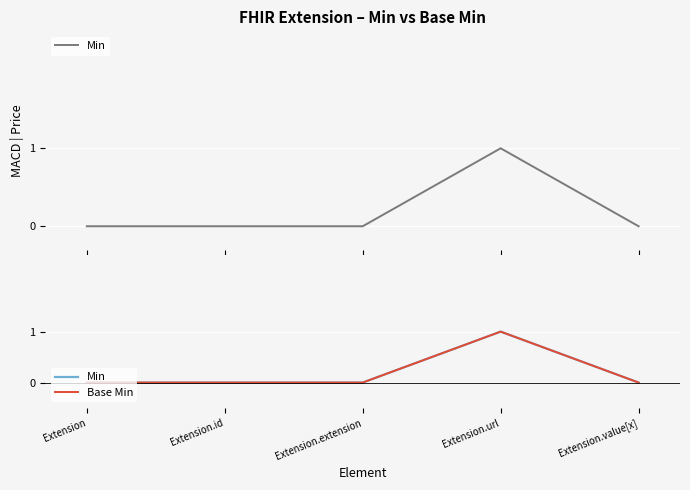

True or false: Base Min has more than 2 interior local peaks.

False